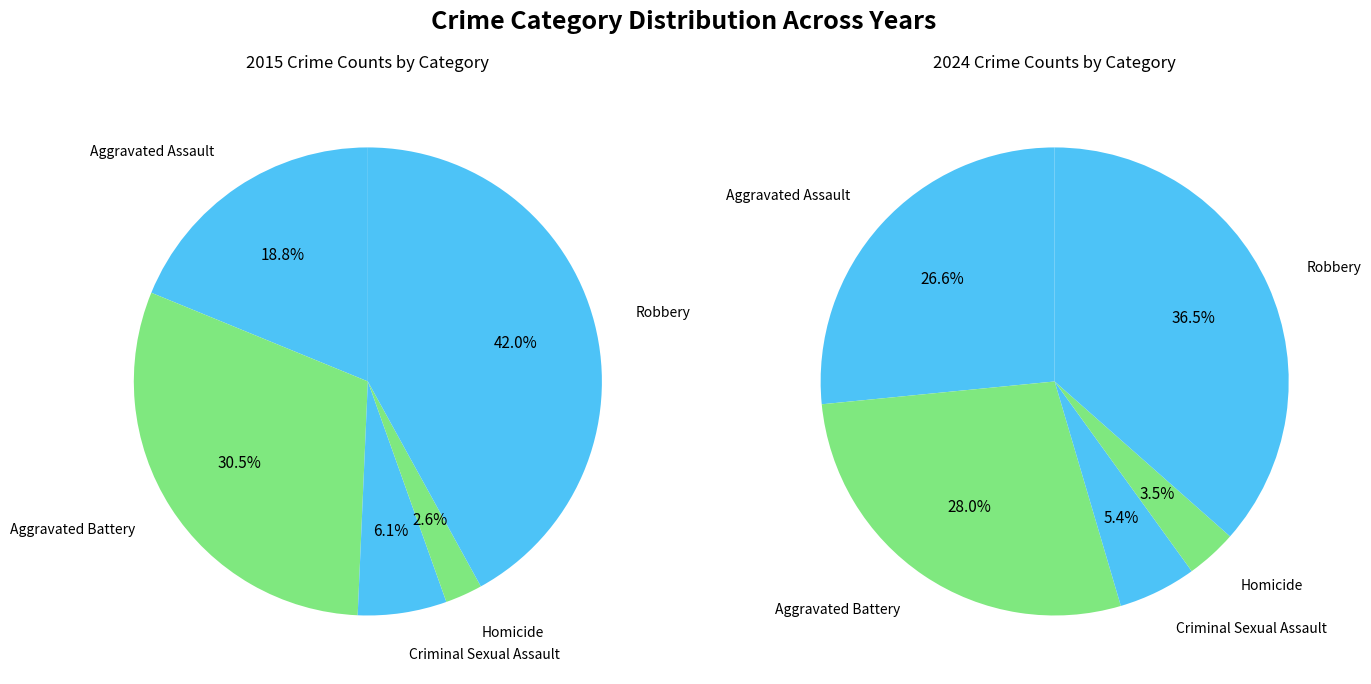

To the nearest percent, what is the combined percentage of Robbery and Aggravated Assault?

61%